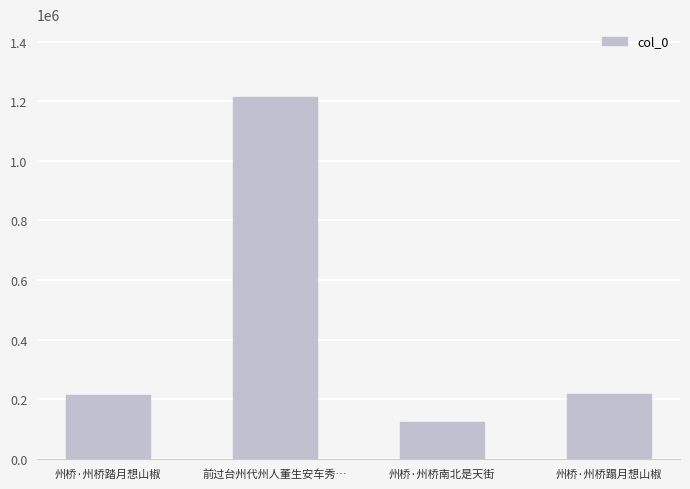

Which category has the highest value across all series?

前过台州代州人董生安车秀…